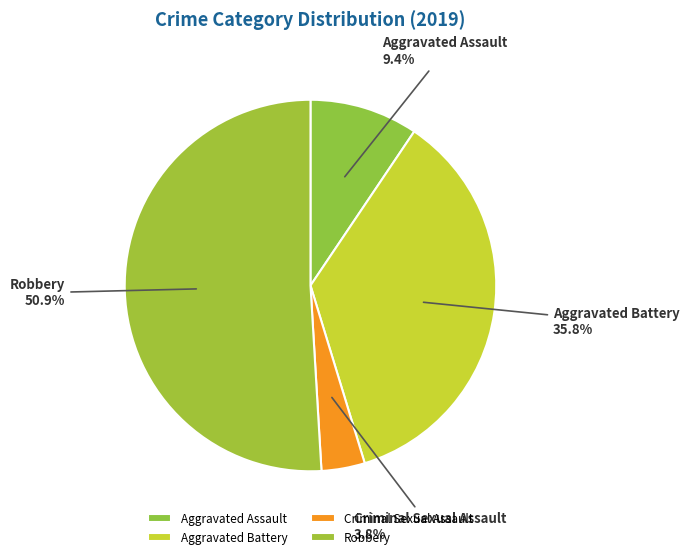

Count the number of slices in the pie.

4